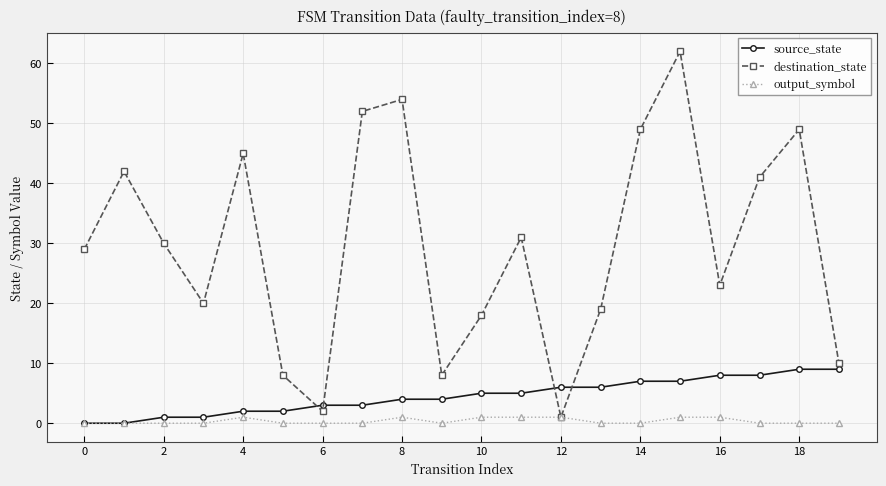

Which series has the largest total across all categories?

destination_state